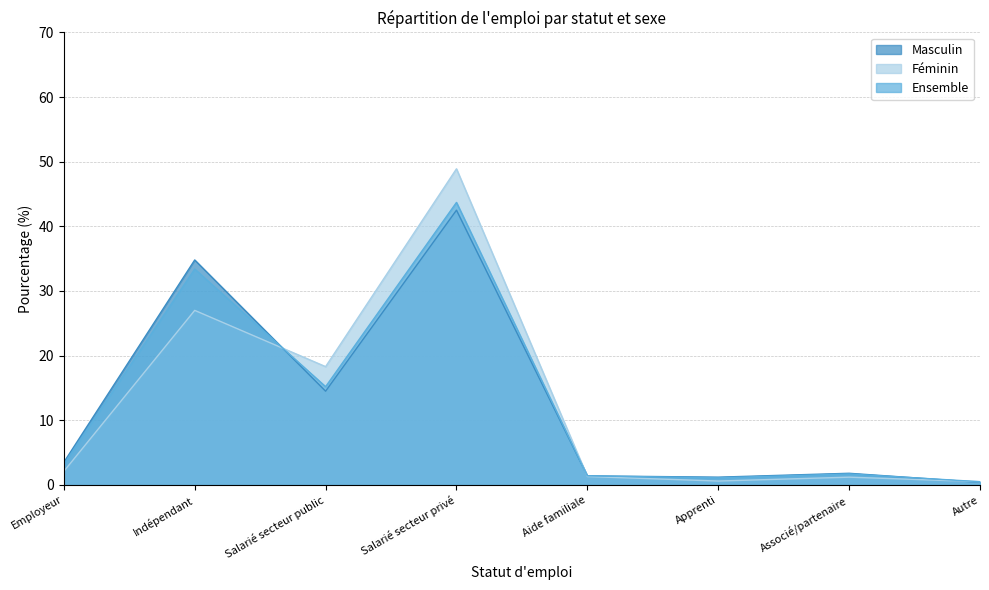

The value of Ensemble at Employeur is 3.2. True or false?

True